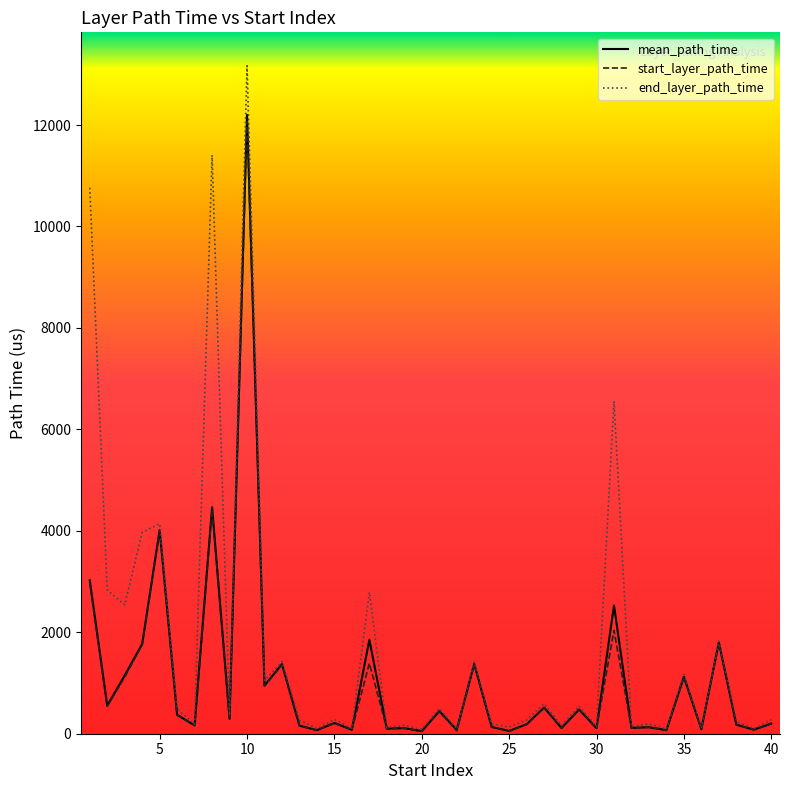

How many categories are shown in the chart?

40